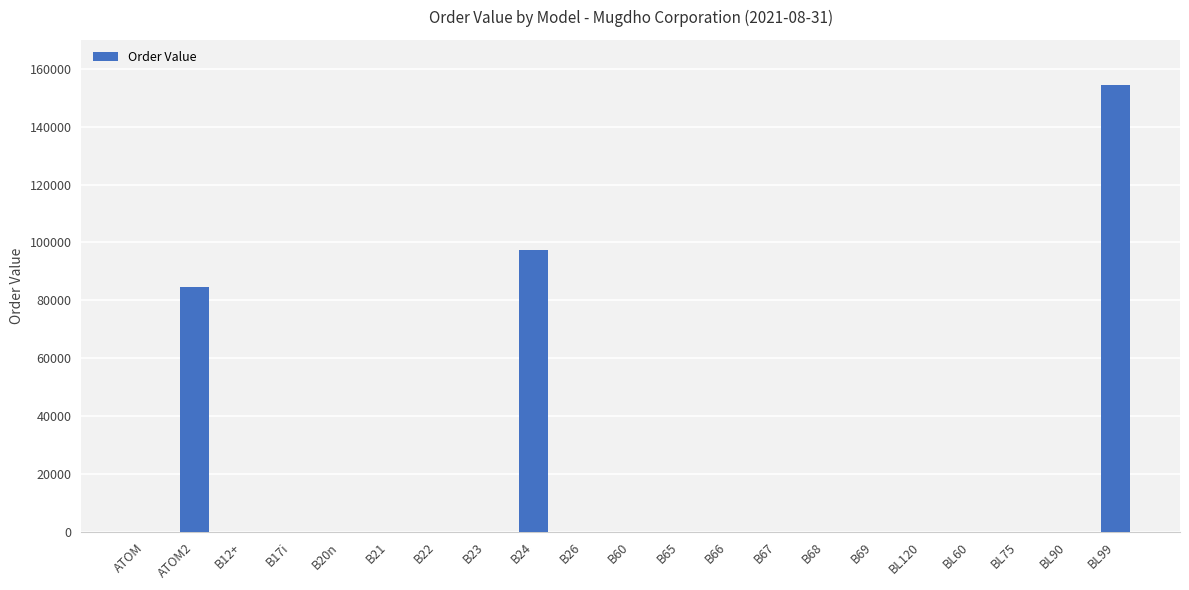

What is the maximum value shown in the chart?

154567.5